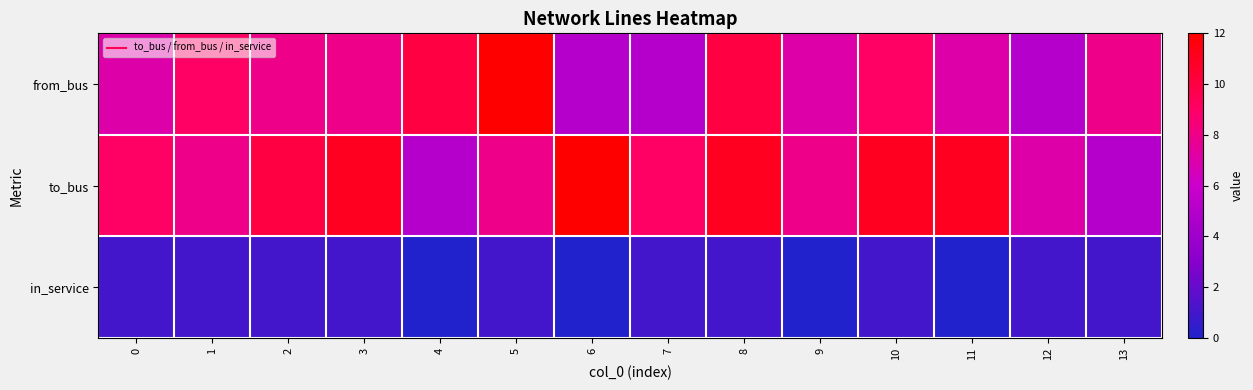

How many series are shown in this chart?

3